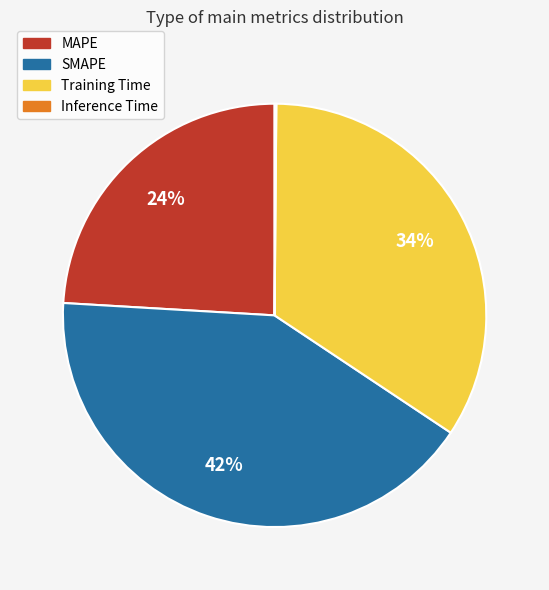

What is the largest slice in the pie chart?

SMAPE